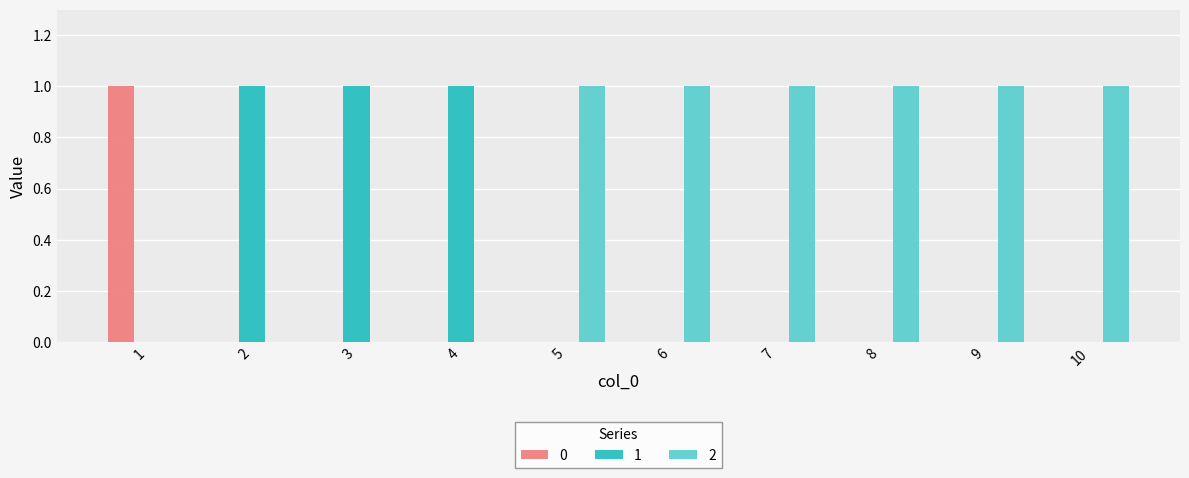

The value of 2 at 10 is 0. True or false?

False